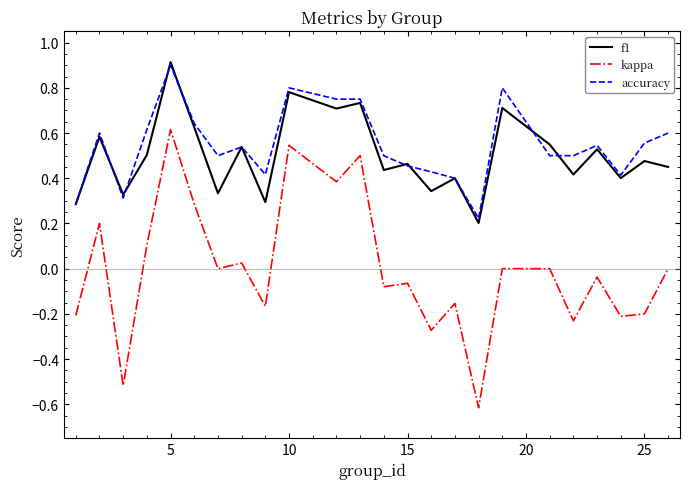

Which series has the largest range (max minus min)?

kappa